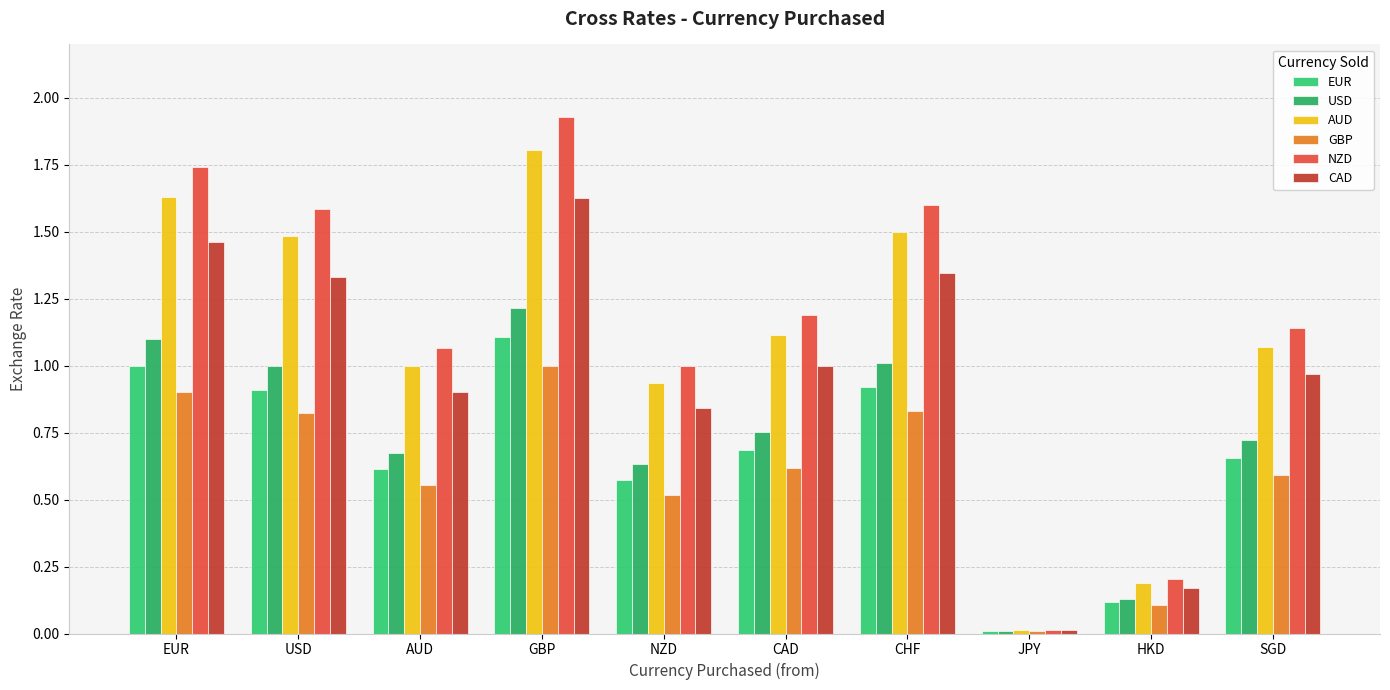

At which label is CAD closest to 0?

JPY